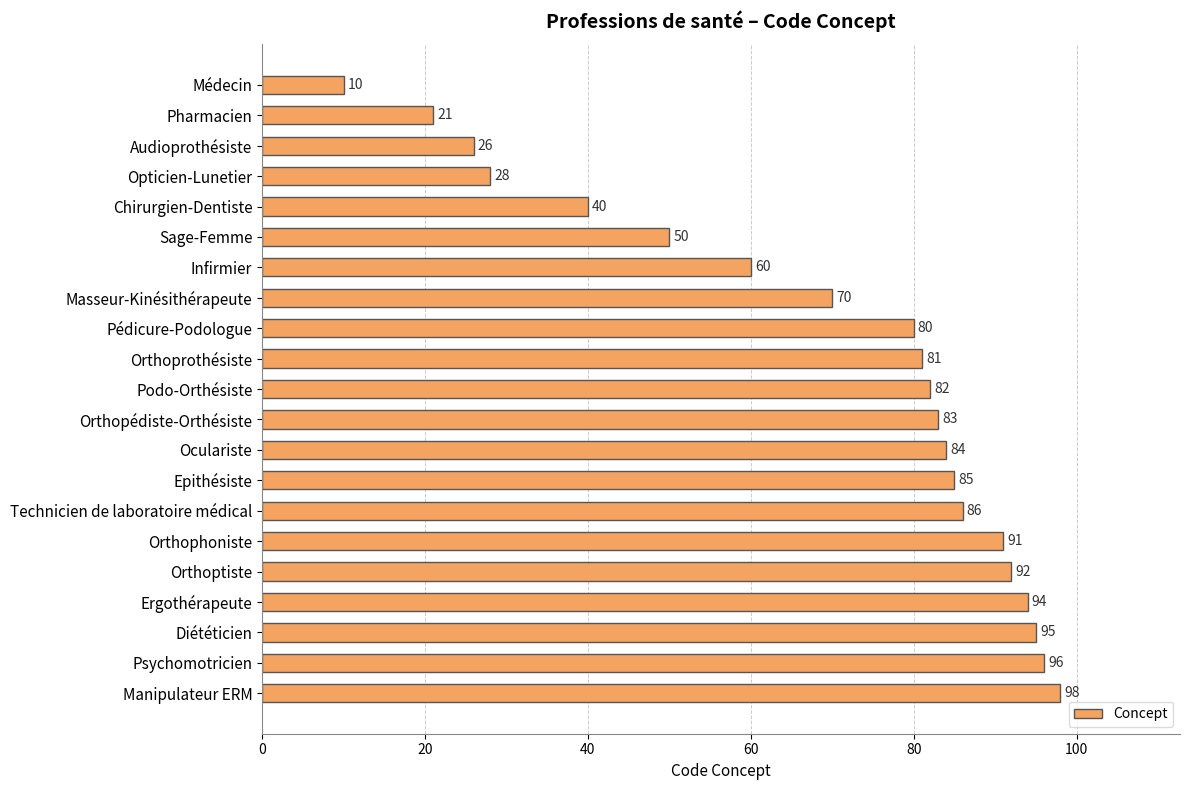

Rank the categories by value from highest to lowest.

Manipulateur ERM, Psychomotricien, Diététicien, Ergothérapeute, Orthoptiste, Orthophoniste, Technicien de laboratoire médical, Epithésiste, Oculariste, Orthopédiste-Orthésiste, Podo-Orthésiste, Orthoprothésiste, Pédicure-Podologue, Masseur-Kinésithérapeute, Infirmier, Sage-Femme, Chirurgien-Dentiste, Opticien-Lunetier, Audioprothésiste, Pharmacien, Médecin